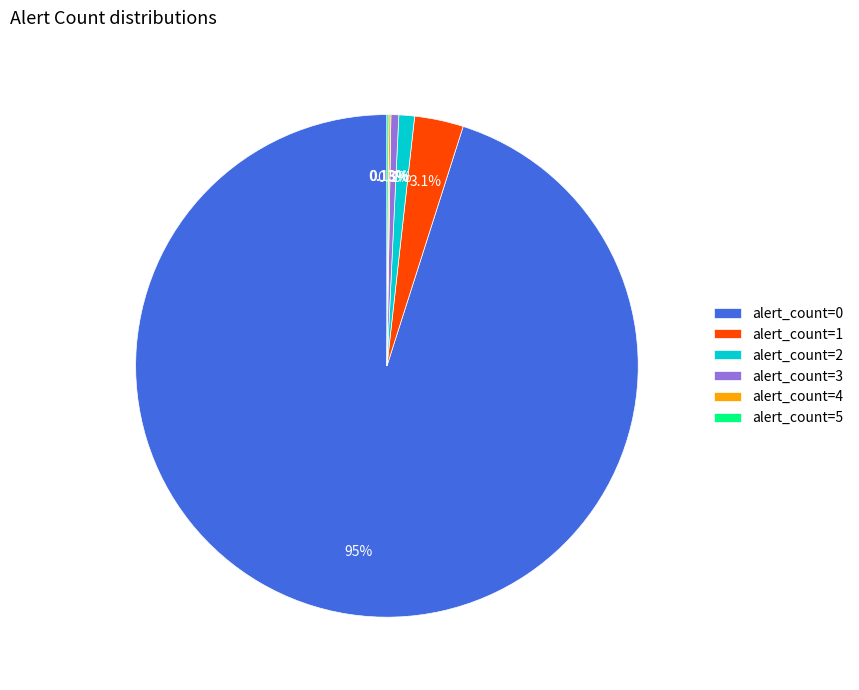

What percentage is the alert_count=2 slice, to the nearest percent?

1%